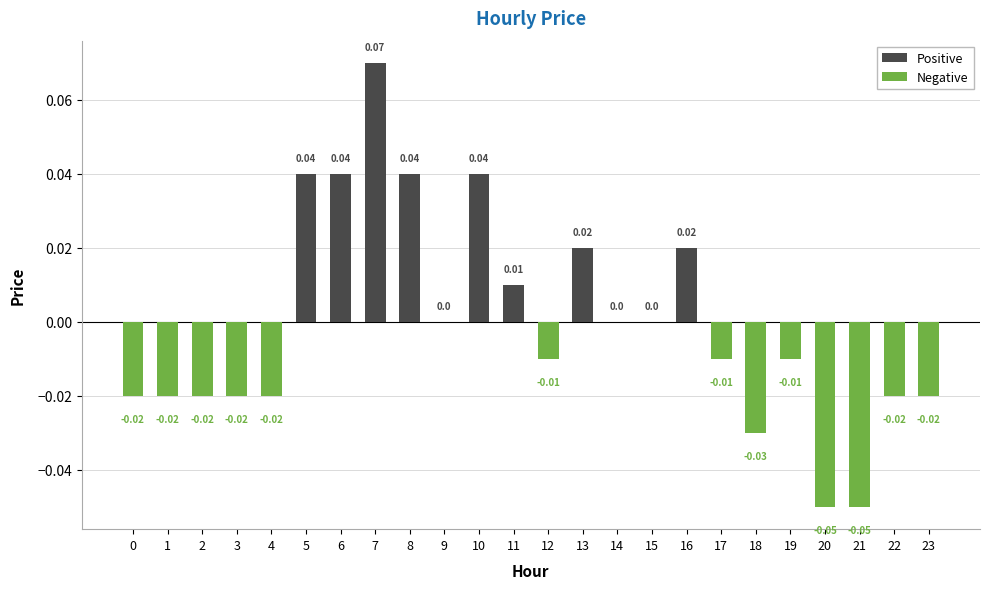

Which series has the largest total across all categories?

Positive